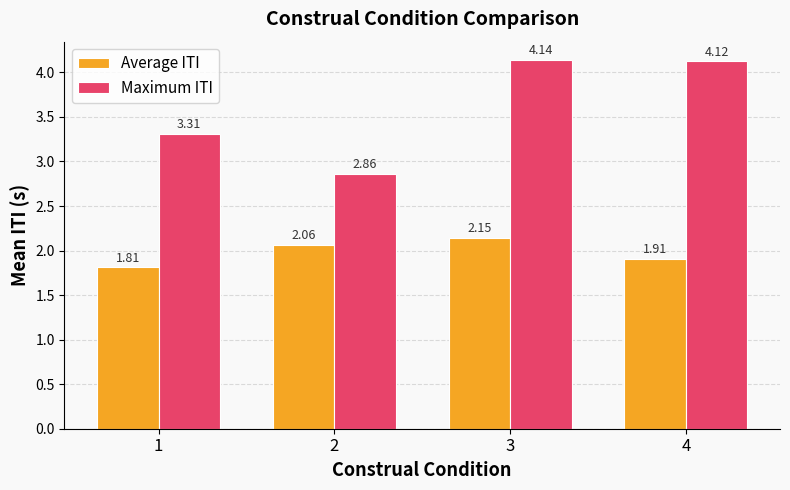

At how many categories does at least one series exceed 2?

4